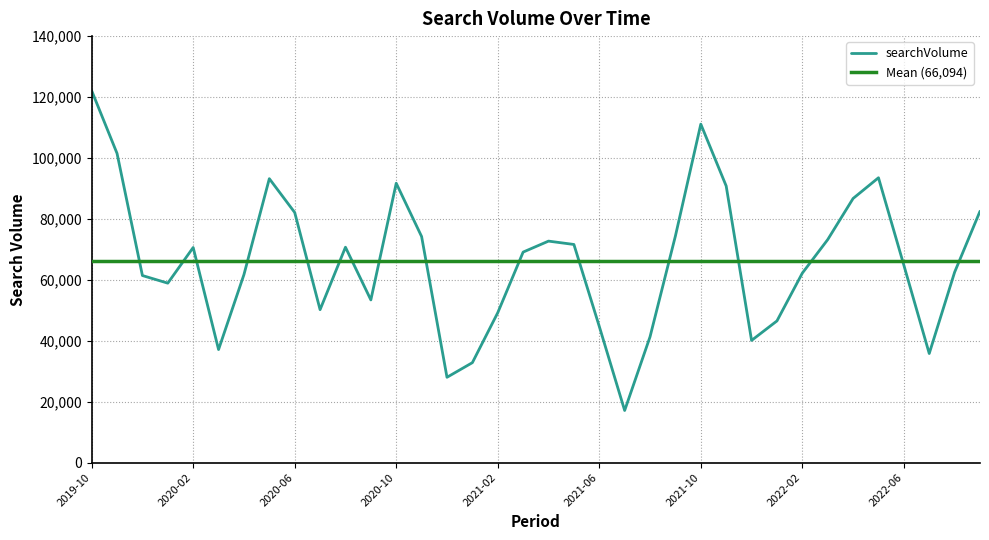

What is the label of the 20th point from the left?

2021-05